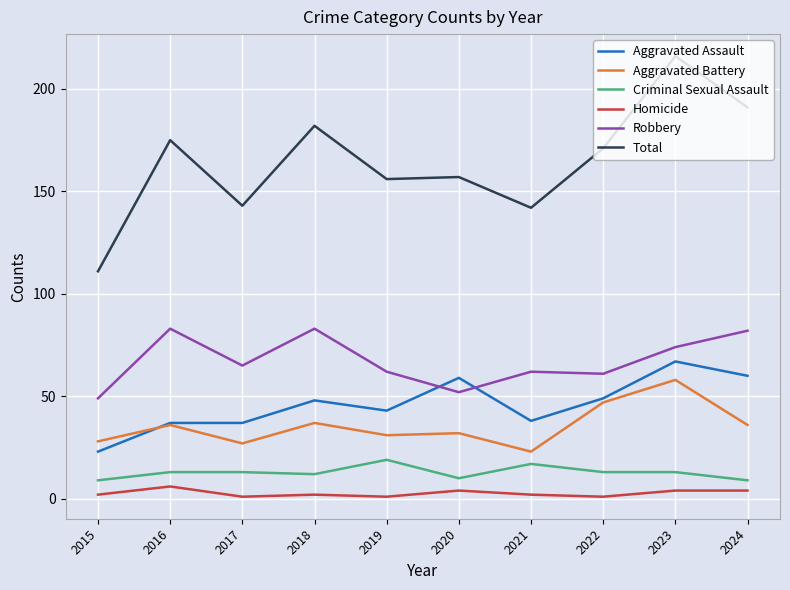

Reading left to right, what are all the values shown in this chart?

Aggravated Assault: 23	37	37	48	43	59	38	49	67	60
Aggravated Battery: 28	36	27	37	31	32	23	47	58	36
Criminal Sexual Assault: 9	13	13	12	19	10	17	13	13	9
Homicide: 2	6	1	2	1	4	2	1	4	4
Robbery: 49	83	65	83	62	52	62	61	74	82
Total: 111	175	143	182	156	157	142	171	216	191